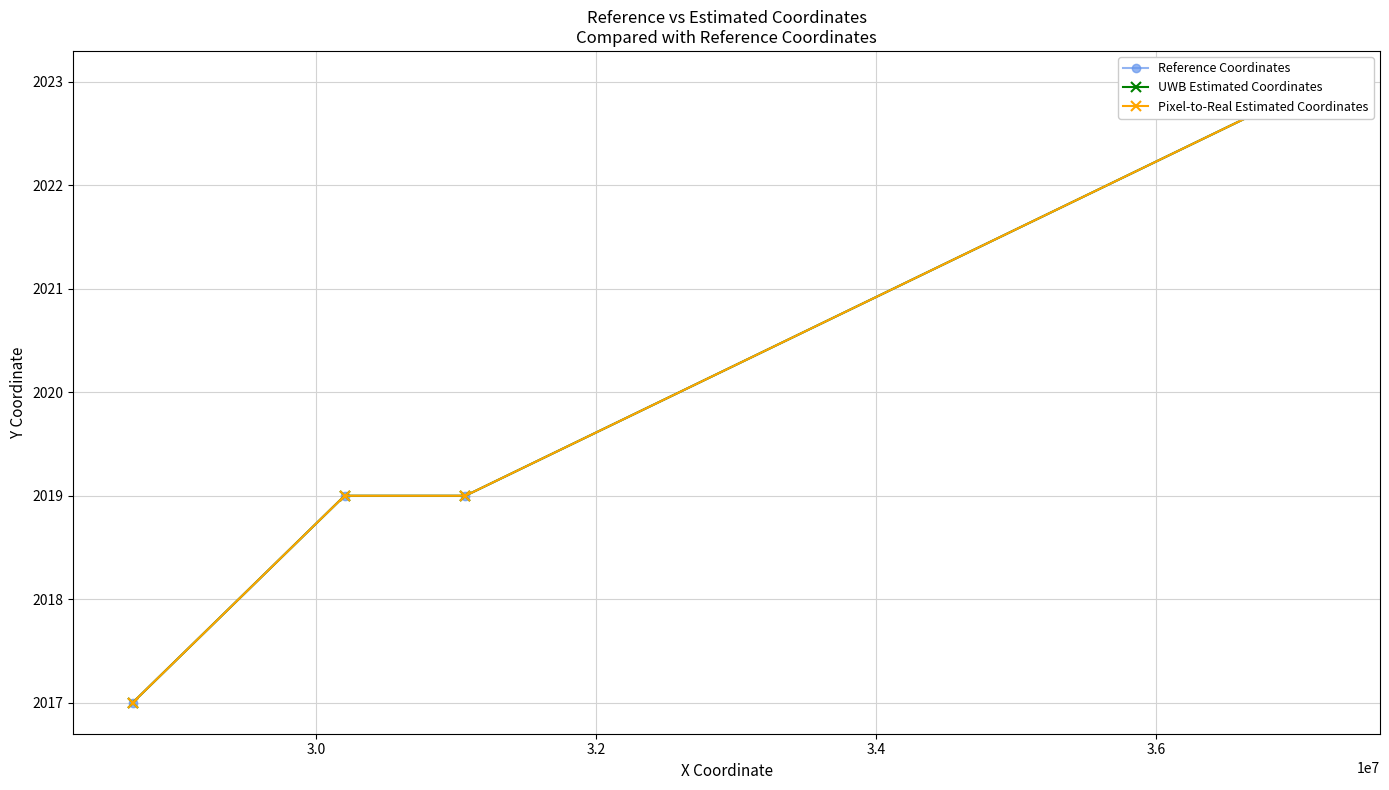

What is the highest value of the UWB Estimated Coordinates series?

2023